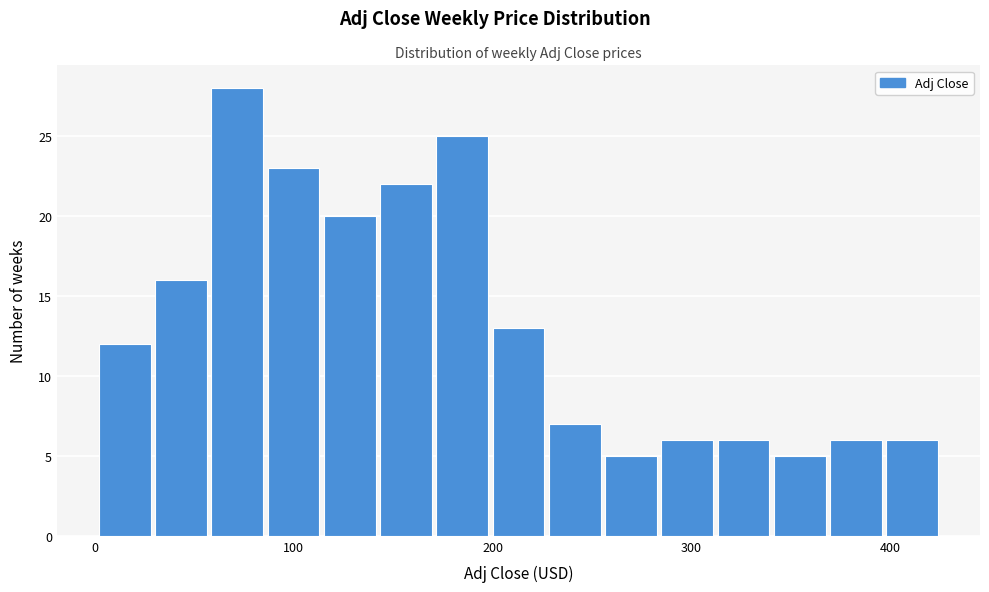

Read against the x-axis, roughly where is the centre of the tallest bar?

70